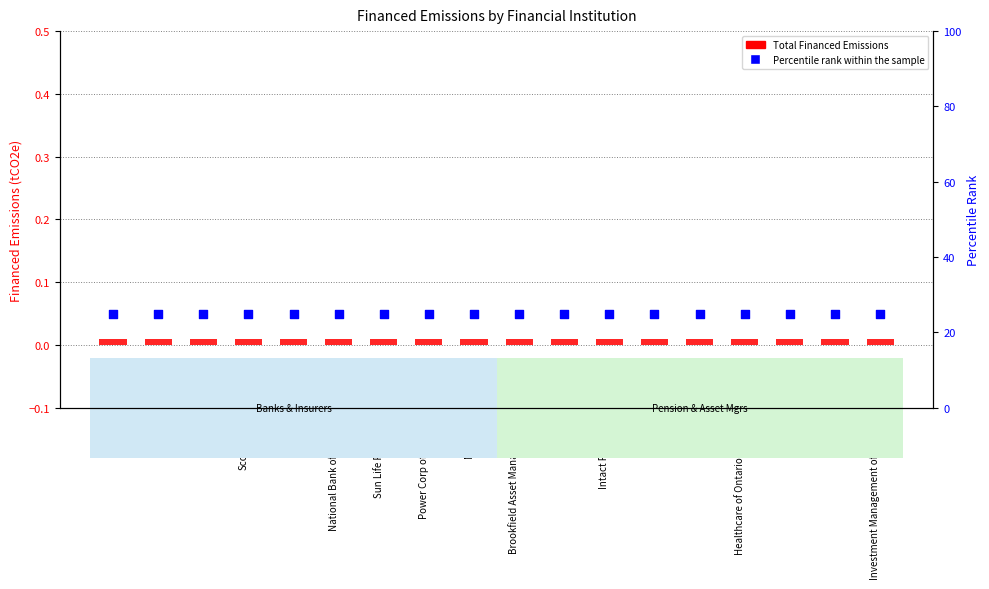

At which category is the sum across all series the highest?

RBC